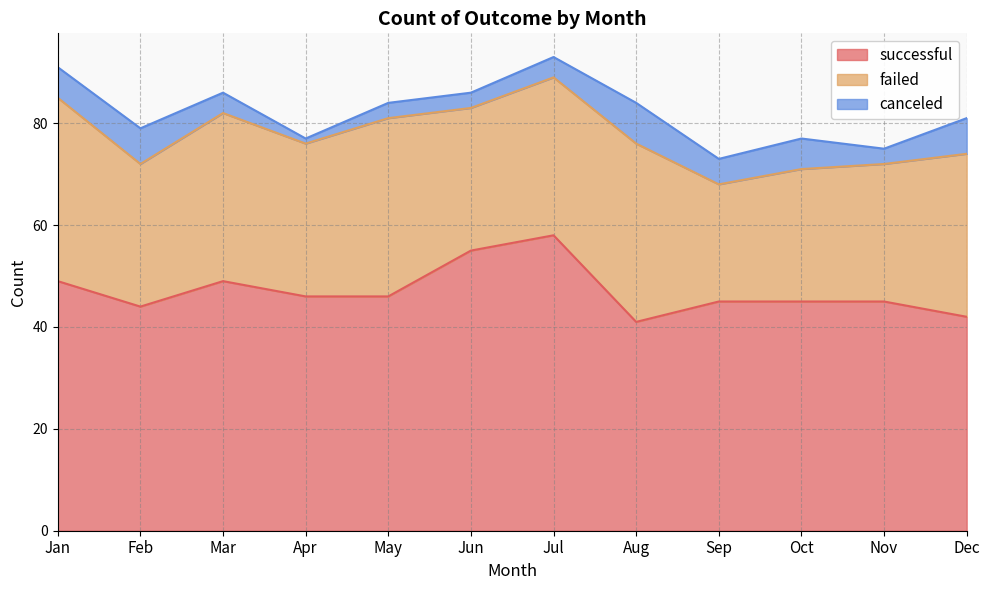

What is the highest value of the successful series?

58